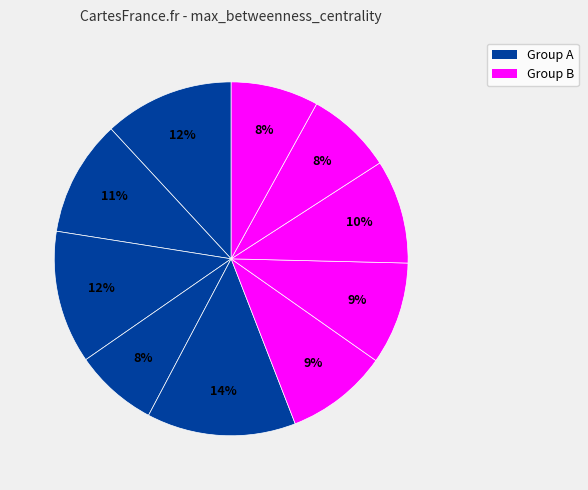

Is there any slice that represents more than half of the pie?

No